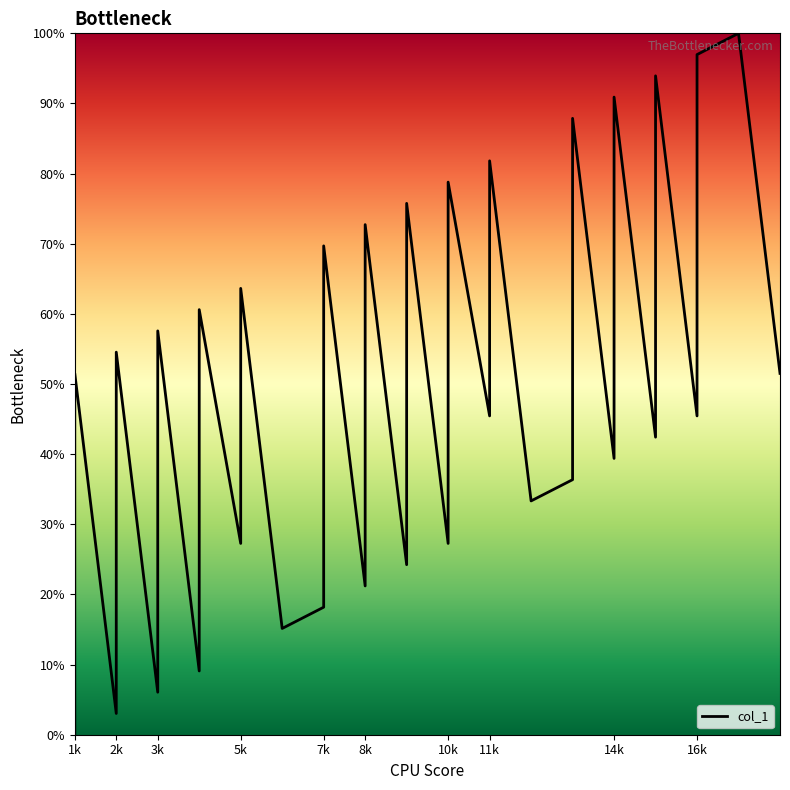

Does the chart have visible grid lines?

No